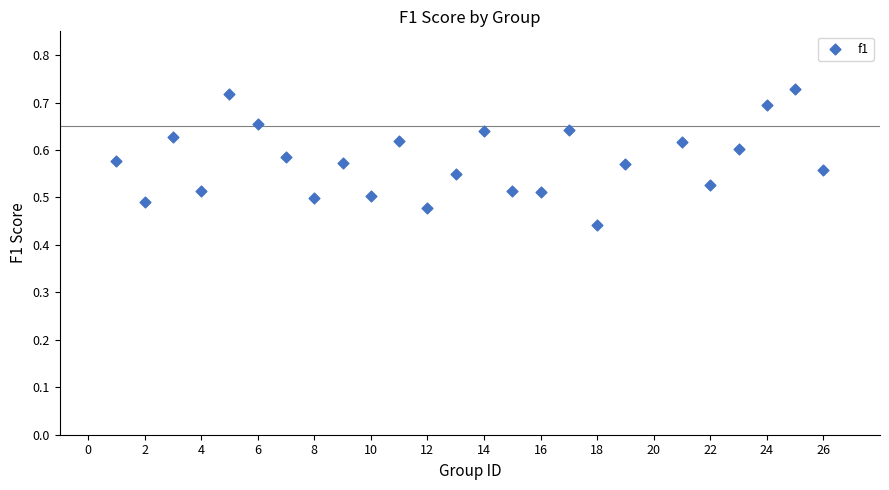

What is the range of Y values (max minus min)?

0.3